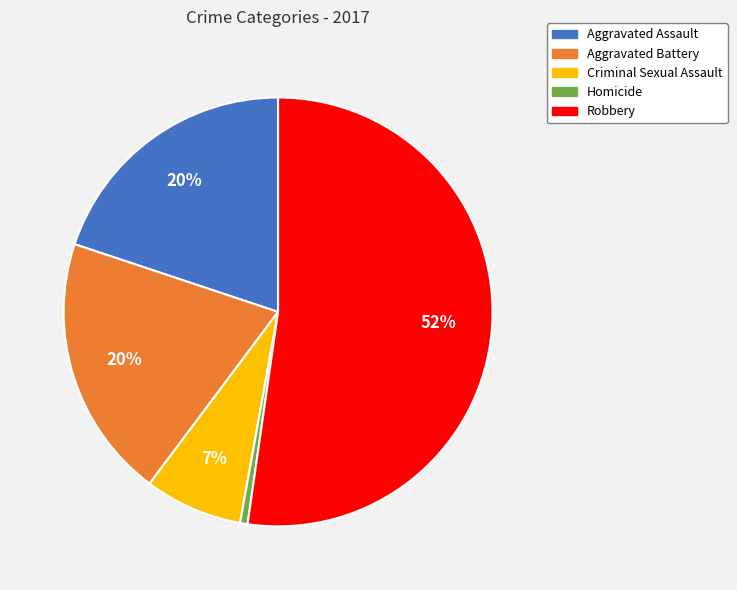

Combined, do Aggravated Battery and Criminal Sexual Assault account for over 50%?

No